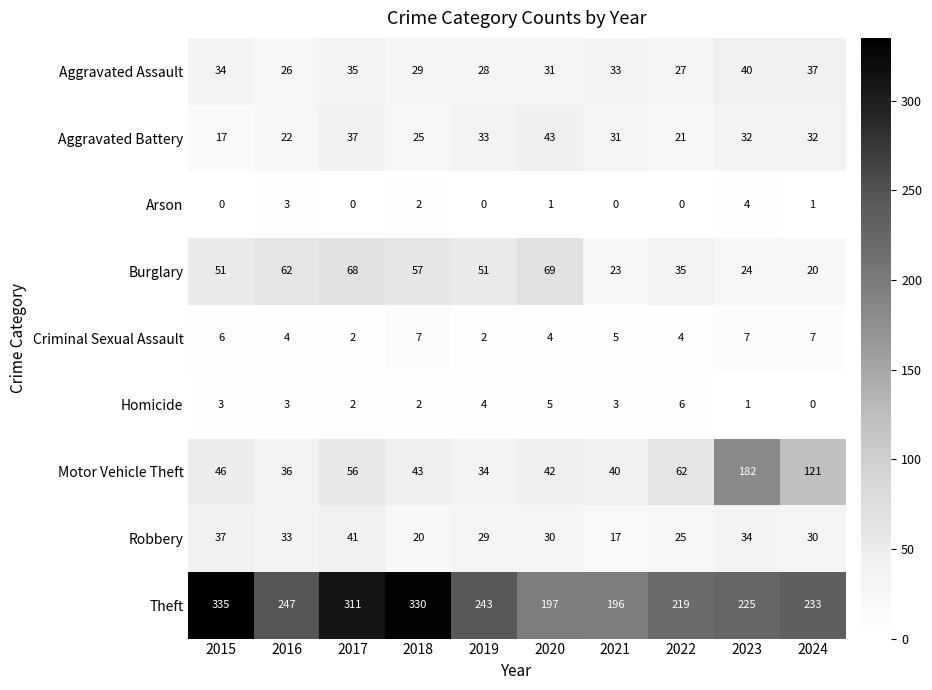

Which series changed the most between 2019 and 2022?

Motor Vehicle Theft